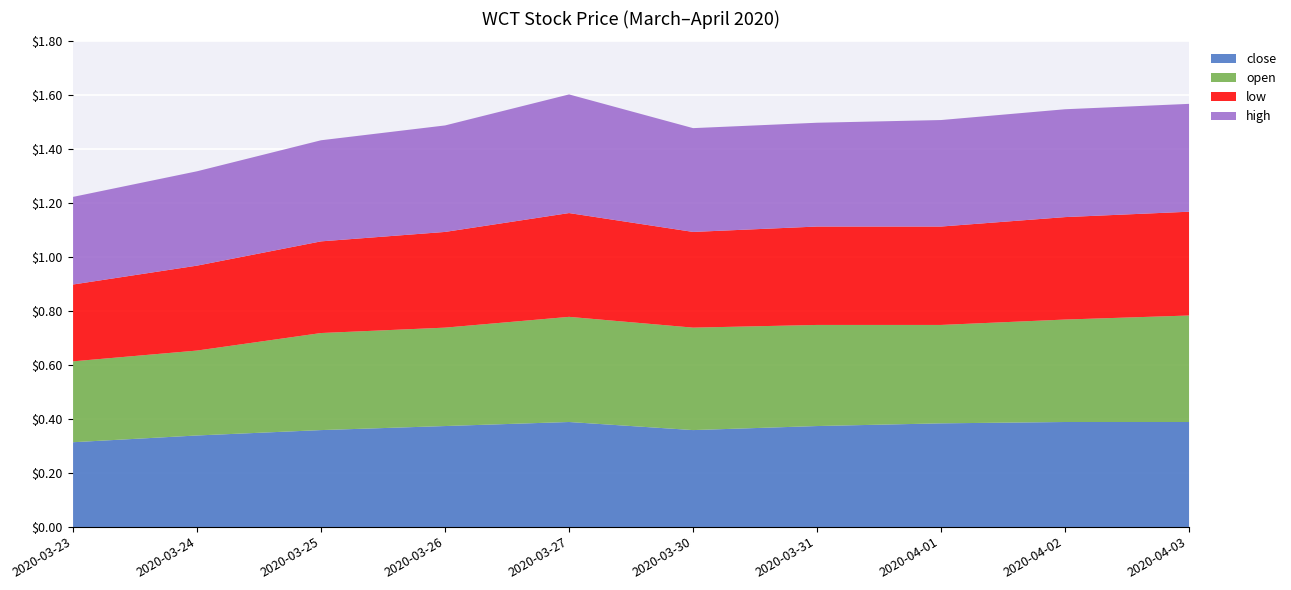

Is it true that close equals 0.4 at 2020-03-25?

True